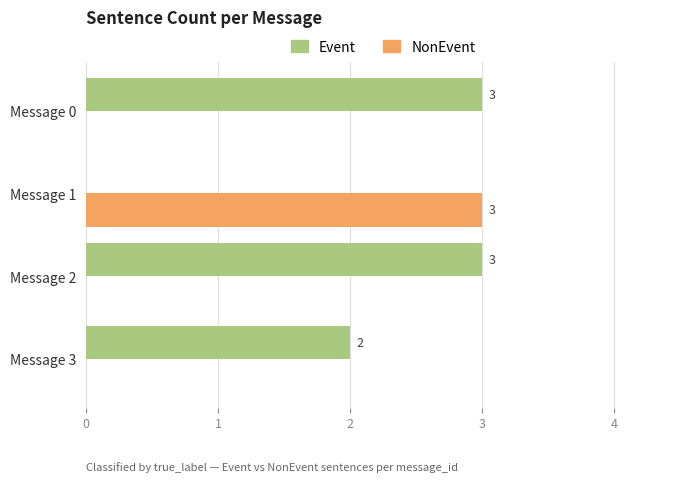

Between Message 1 and Message 3, which series saw the biggest shift?

NonEvent